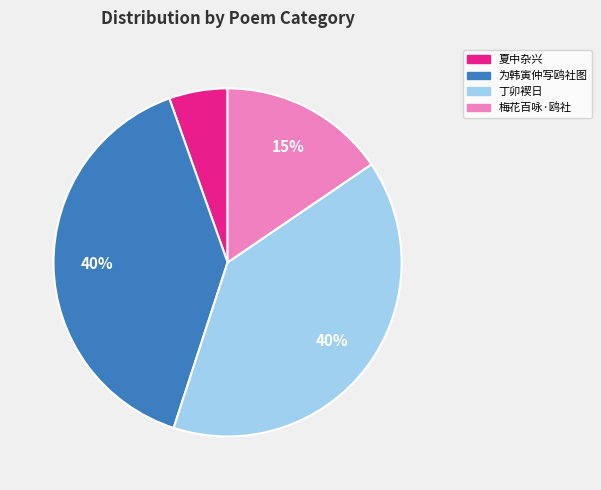

To the nearest percent, what portion does 丁卯褉日 represent?

40%